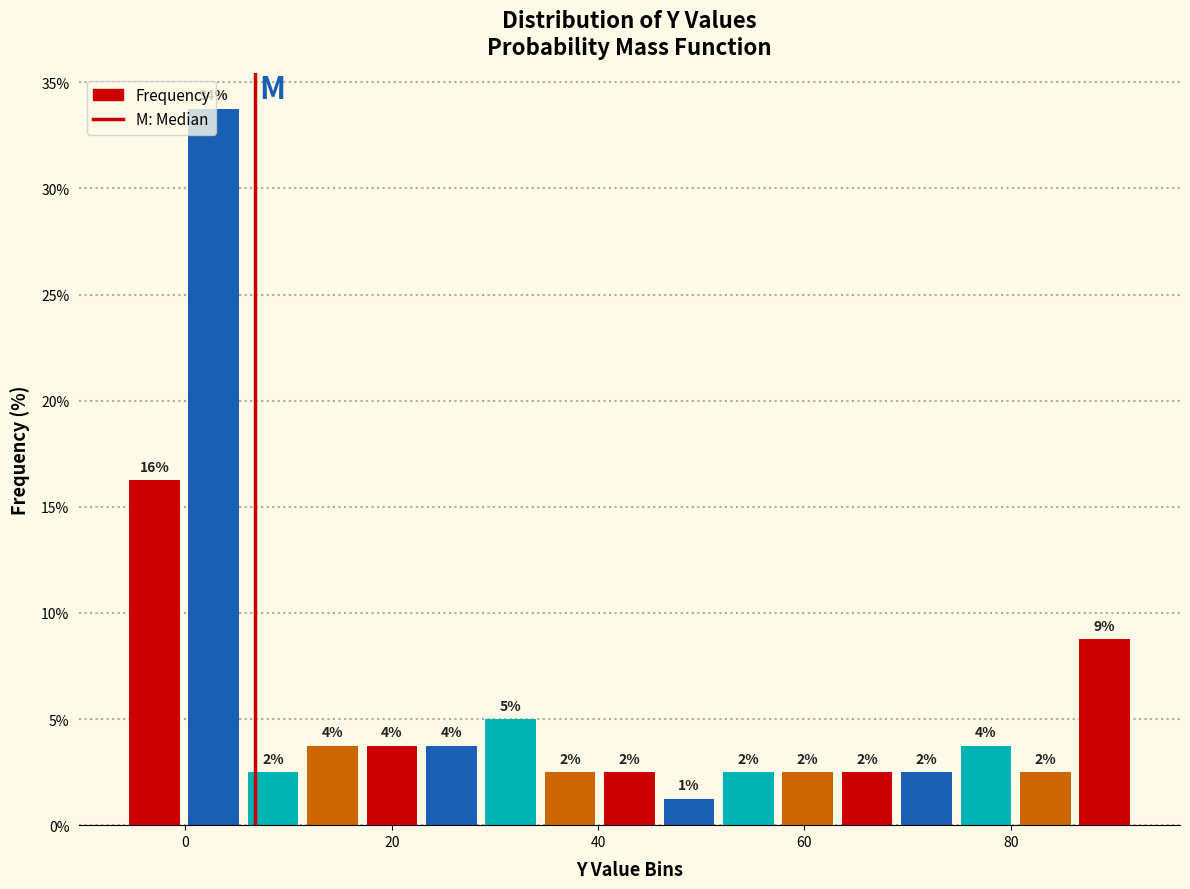

Around what value on the x-axis is the tallest bar? Give the approximate position of its centre, as read against the axis.

2